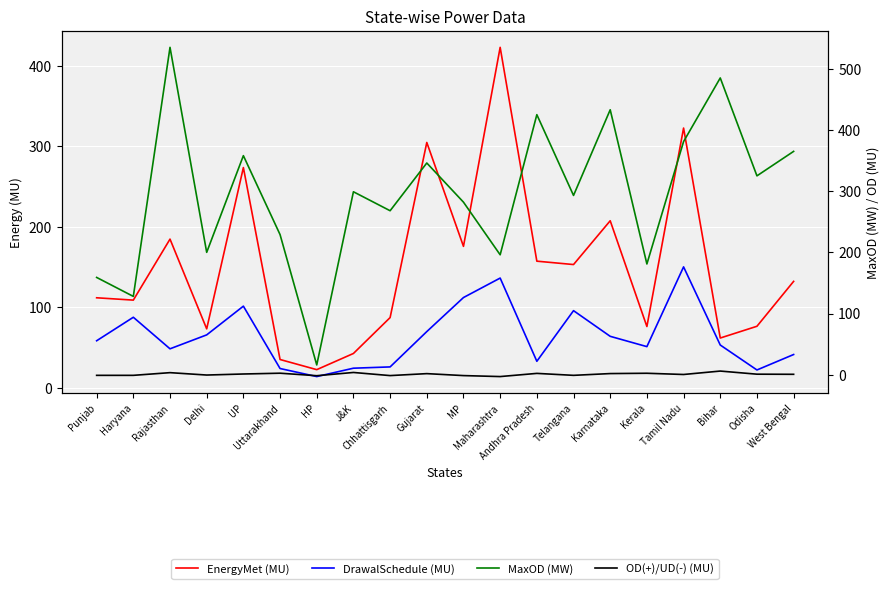

Reading left to right, extract all data points from this chart.

EnergyMet (MU): Punjab=111.9	Haryana=109.0	Rajasthan=184.8	Delhi=73.3	UP=273.7	Uttarakhand=35.2	HP=22.6	J&K=42.7	Chhattisgarh=87.3	Gujarat=304.9	MP=175.8	Maharashtra=423.1	Andhra Pradesh=157.4	Telangana=153.2	Karnataka=207.6	Kerala=76.2	Tamil Nadu=322.8	Bihar=61.9	Odisha=76.5	West Bengal=132.3
DrawalSchedule (MU): Punjab=58.5	Haryana=87.7	Rajasthan=48.5	Delhi=65.8	UP=101.5	Uttarakhand=24.0	HP=14.0	J&K=24.4	Chhattisgarh=26.0	Gujarat=69.9	MP=112.2	Maharashtra=136.4	Andhra Pradesh=33.0	Telangana=95.9	Karnataka=64.0	Kerala=51.2	Tamil Nadu=150.3	Bihar=53.2	Odisha=22.2	West Bengal=41.4
MaxOD (MW): Punjab=159.0	Haryana=128.0	Rajasthan=535.0	Delhi=200.0	UP=358.0	Uttarakhand=229.0	HP=16.0	J&K=299.0	Chhattisgarh=268.0	Gujarat=346.0	MP=282.0	Maharashtra=196.0	Andhra Pradesh=425.0	Telangana=293.0	Karnataka=433.0	Kerala=181.0	Tamil Nadu=381.0	Bihar=485.0	Odisha=325.0	West Bengal=365.0
OD(+)/UD(-) (MU): Punjab=-1.0	Haryana=-1.0	Rajasthan=3.4	Delhi=-0.5	UP=1.2	Uttarakhand=2.5	HP=-1.6	J&K=3.7	Chhattisgarh=-1.4	Gujarat=1.8	MP=-1.4	Maharashtra=-3.0	Andhra Pradesh=2.2	Telangana=-1.0	Karnataka=1.9	Kerala=2.4	Tamil Nadu=0.4	Bihar=6.0	Odisha=0.9	West Bengal=0.7